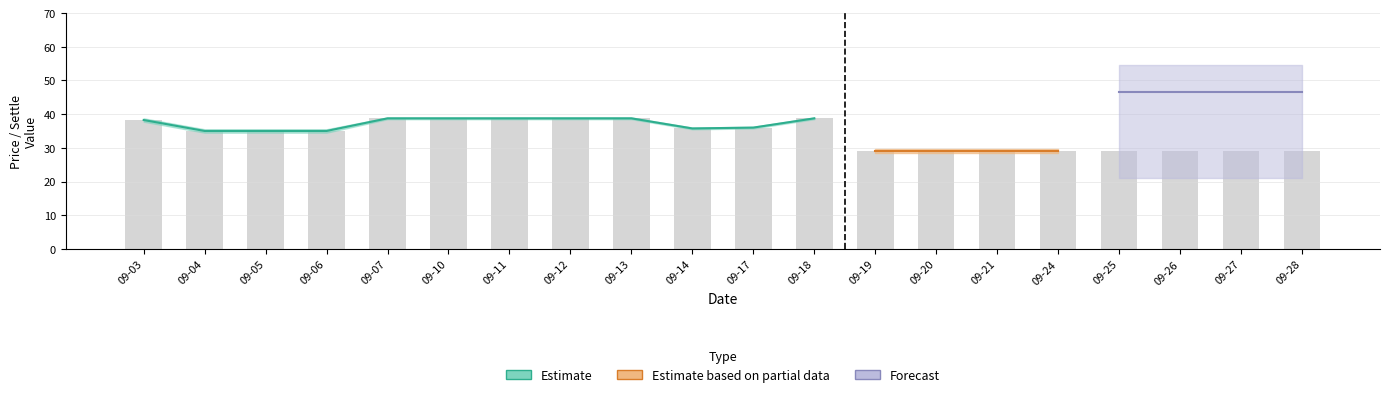

How many groups of bars are there?

20